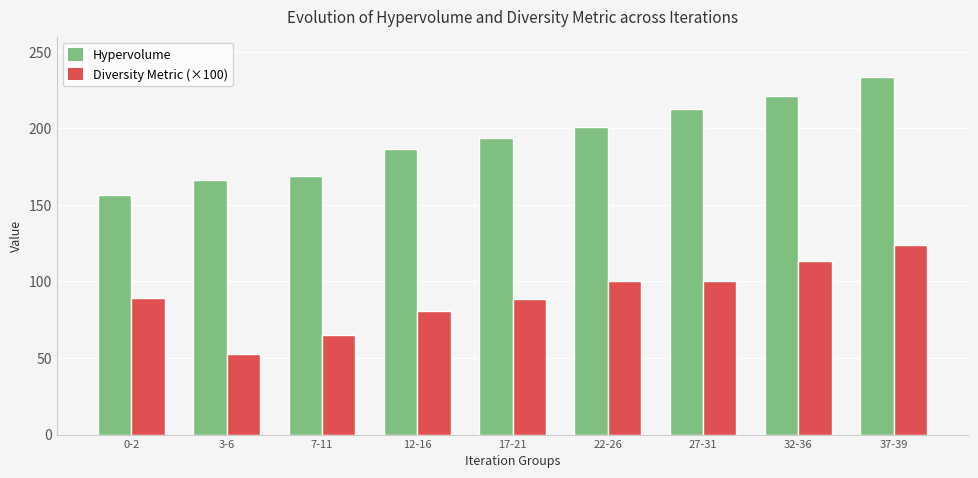

What is the value of the Diversity Metric (×100) bar at the 3rd from the left?

65.2